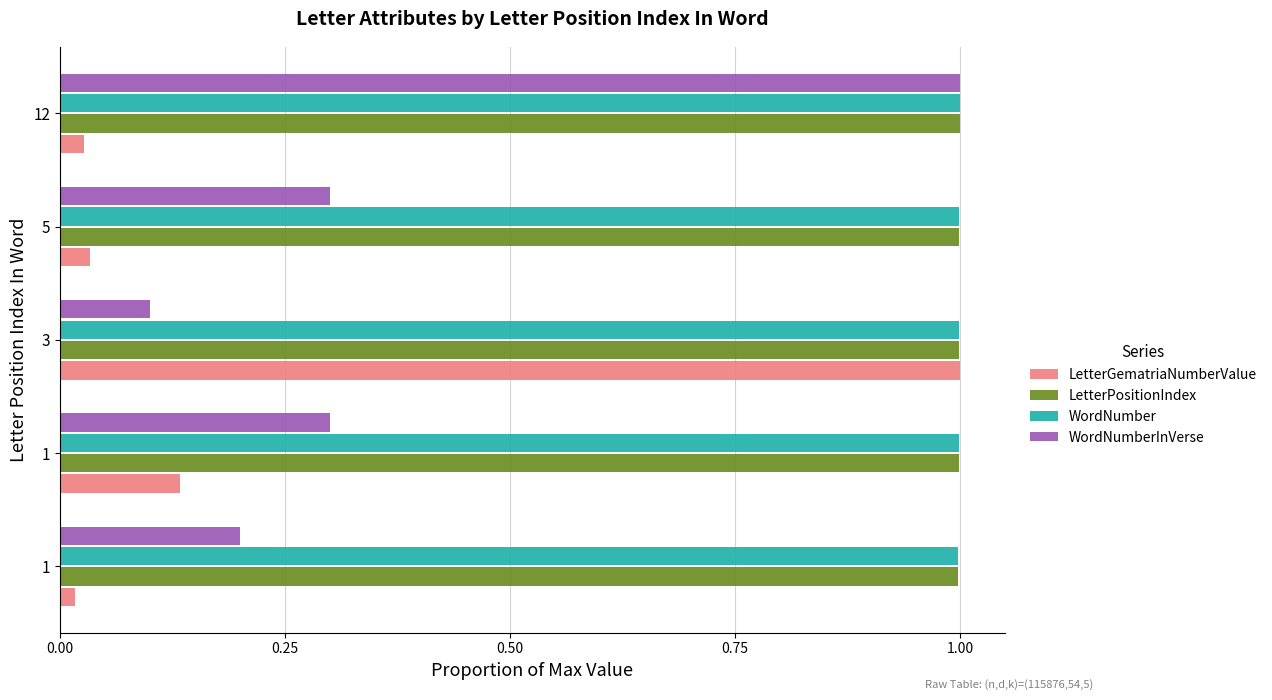

Reading right to left, transcribe all the data shown in this chart.

LetterGematriaNumberValue: 1.00=0.0	0.75=0.0	0.50=1.0	0.25=0.1	0.00=0.0
LetterPositionIndex: 1.00=1.0	0.75=1.0	0.50=1.0	0.25=1.0	0.00=1.0
WordNumber: 1.00=1.0	0.75=1.0	0.50=1.0	0.25=1.0	0.00=1.0
WordNumberInVerse: 1.00=1.0	0.75=0.3	0.50=0.1	0.25=0.3	0.00=0.2